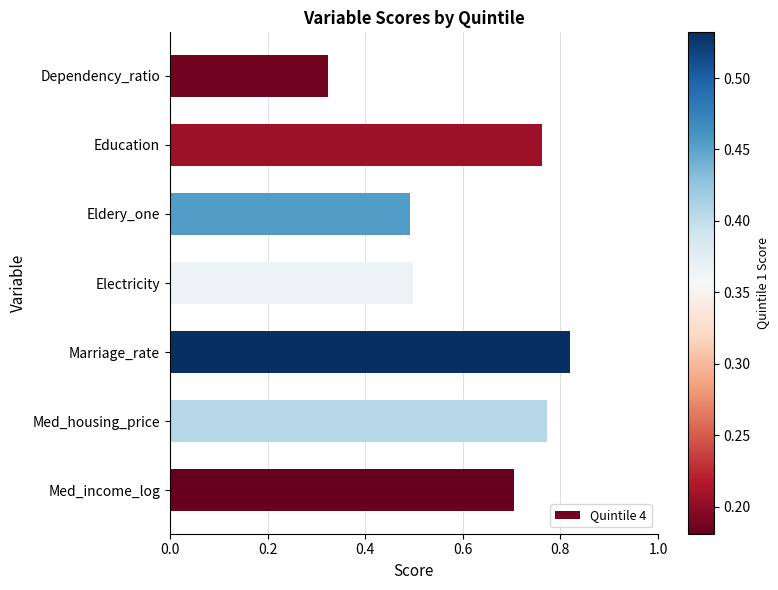

What value does the data have at Eldery_one?

0.5